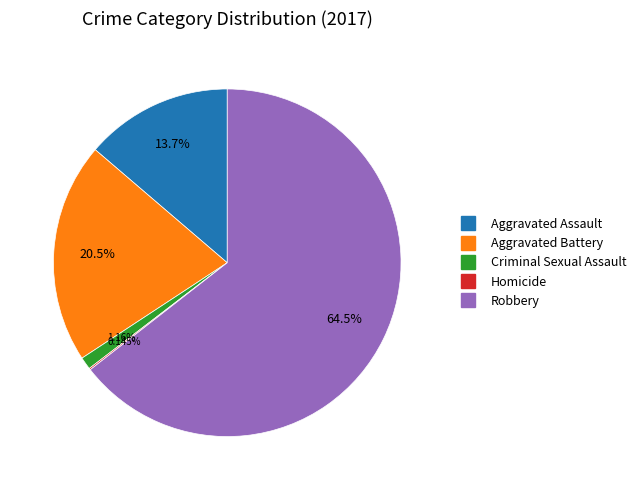

Does Robbery represent more than half of the total?

Yes